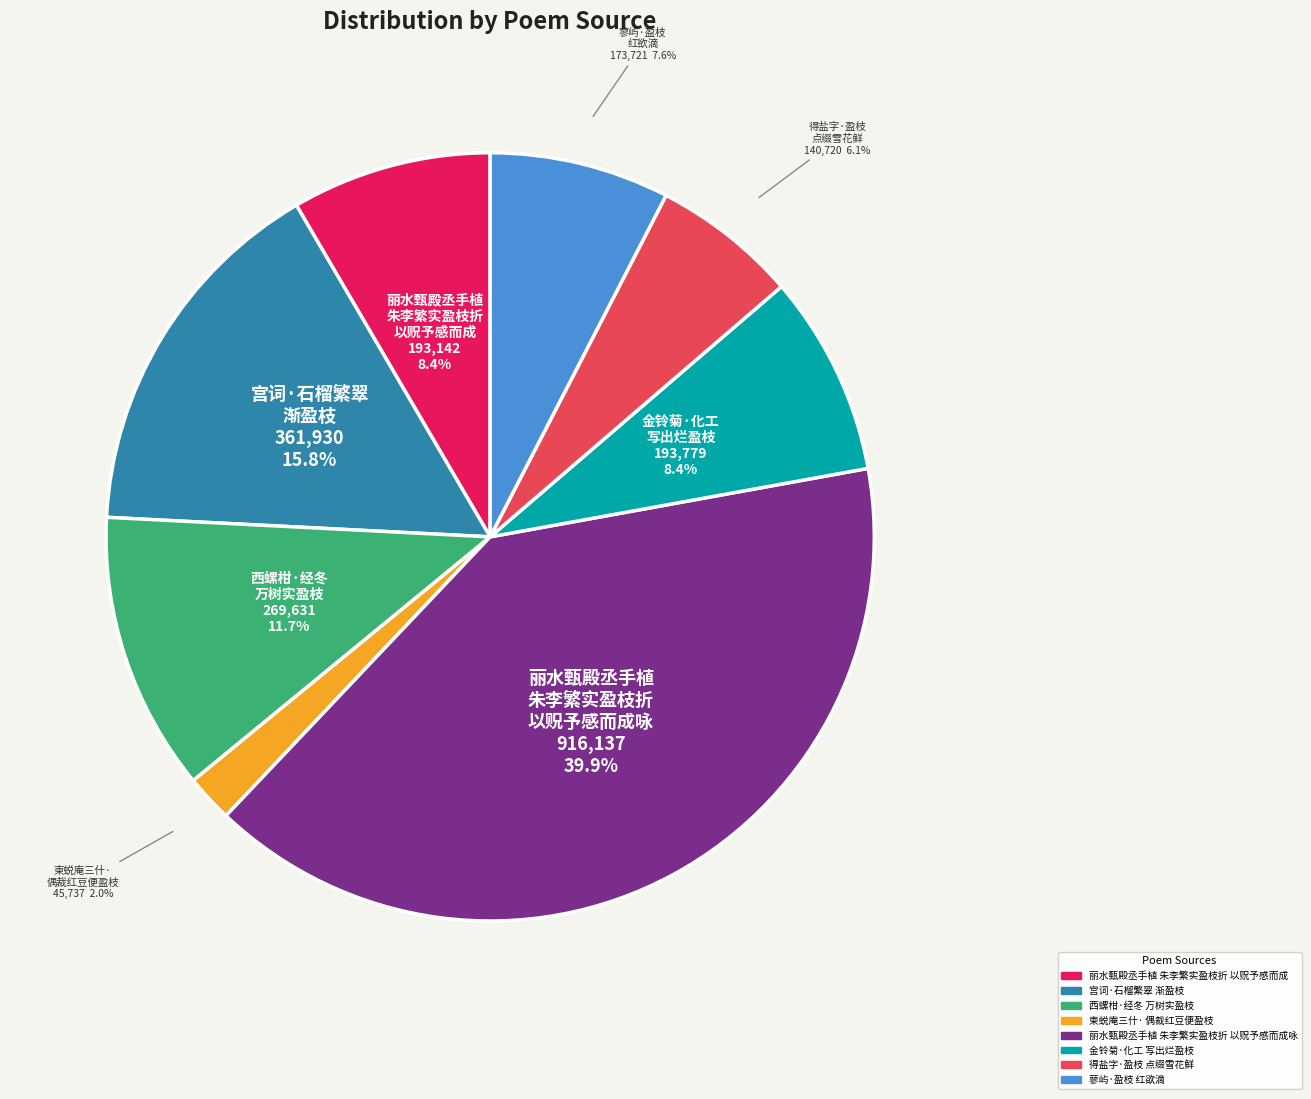

Is there any slice that represents more than half of the pie?

No